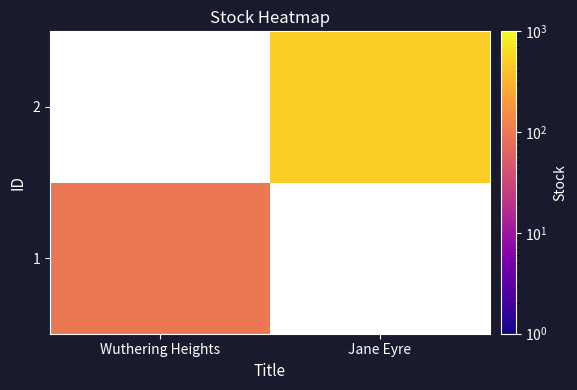

List the labels in order of 2 value, smallest first.

Wuthering Heights, Jane Eyre